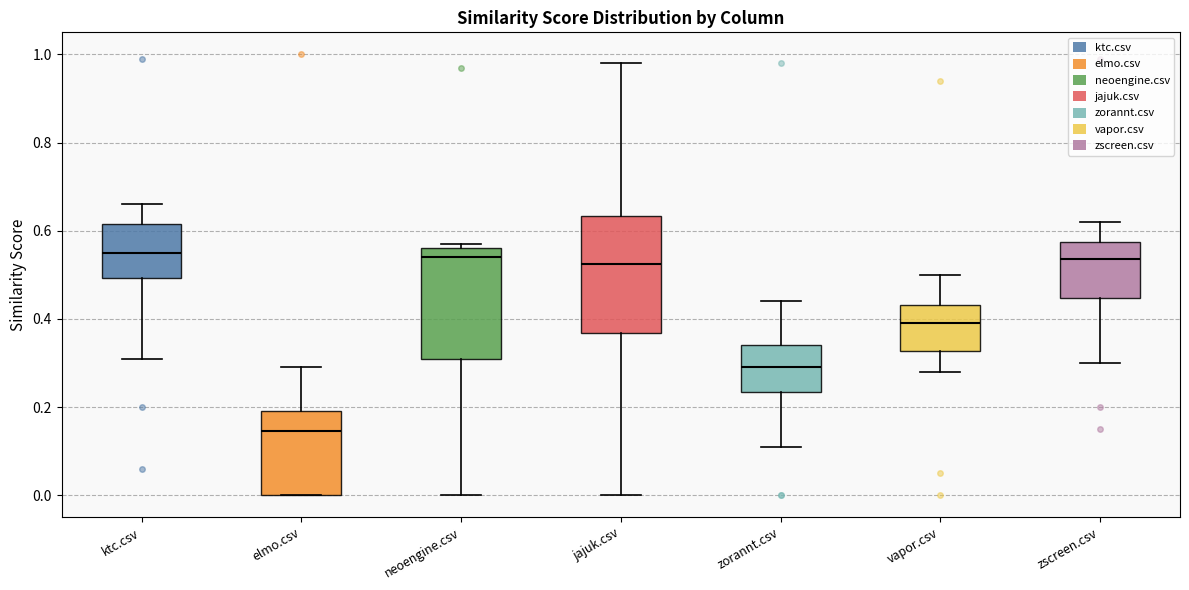

Reading left to right, transcribe this box plot: for each box, give where its median line is, the range the box spans, and where its two whiskers end, as read against the y-axis. The values are not printed on the chart, so give them approximately, as read against the axis.

ktc.csv: median 0.56, box 0.50 to 0.62, whiskers 0.32 to 0.66
elmo.csv: median 0.14, box 0.00 to 0.20, whiskers 0.00 to 0.30
neoengine.csv: median 0.54, box 0.32 to 0.56, whiskers 0.00 to 0.58
jajuk.csv: median 0.52, box 0.36 to 0.64, whiskers 0.00 to 0.98
zorannt.csv: median 0.30, box 0.24 to 0.34, whiskers 0.12 to 0.44
vapor.csv: median 0.40, box 0.32 to 0.44, whiskers 0.28 to 0.50
zscreen.csv: median 0.54, box 0.44 to 0.58, whiskers 0.30 to 0.62